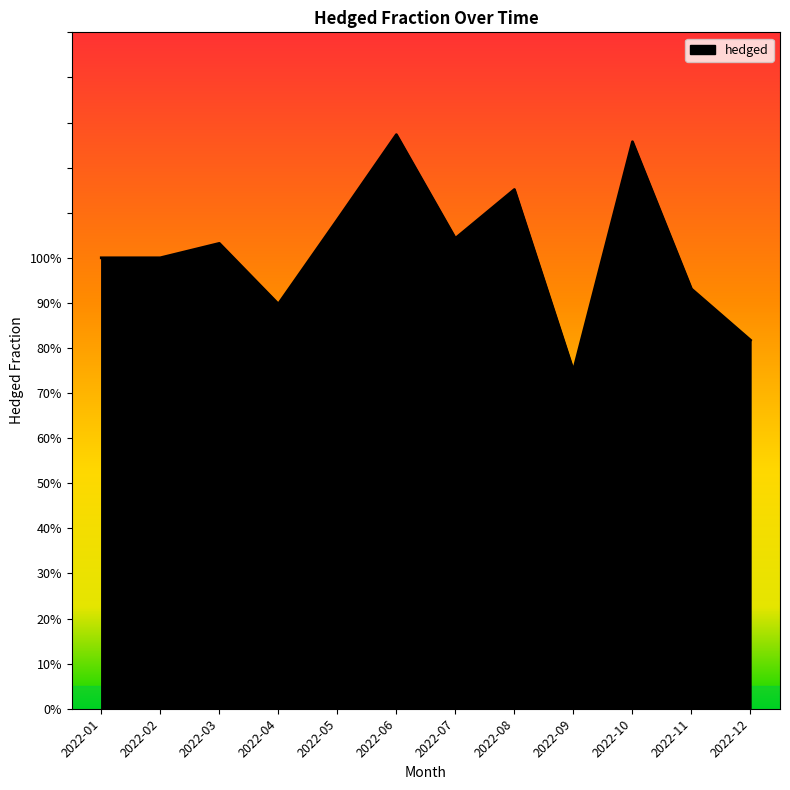

At which category does the chart reach its peak across all series?

2022-06